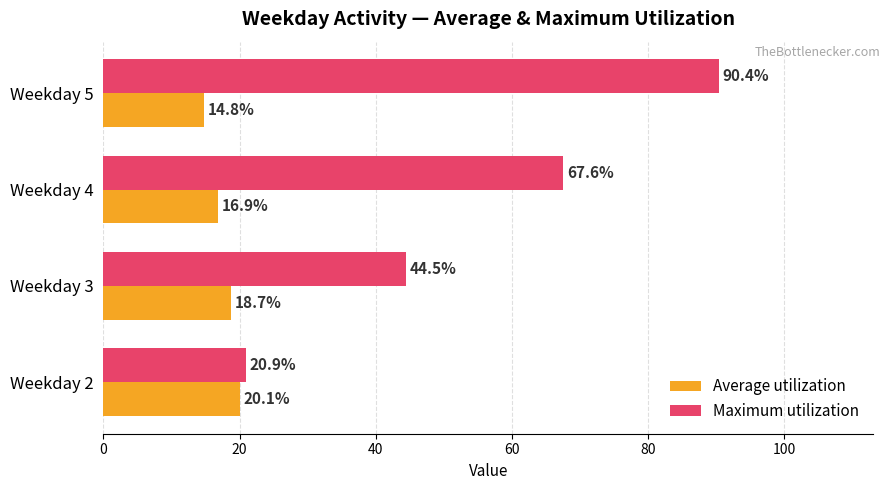

What is the difference between the maximum and minimum values in the Maximum utilization series?

69.5